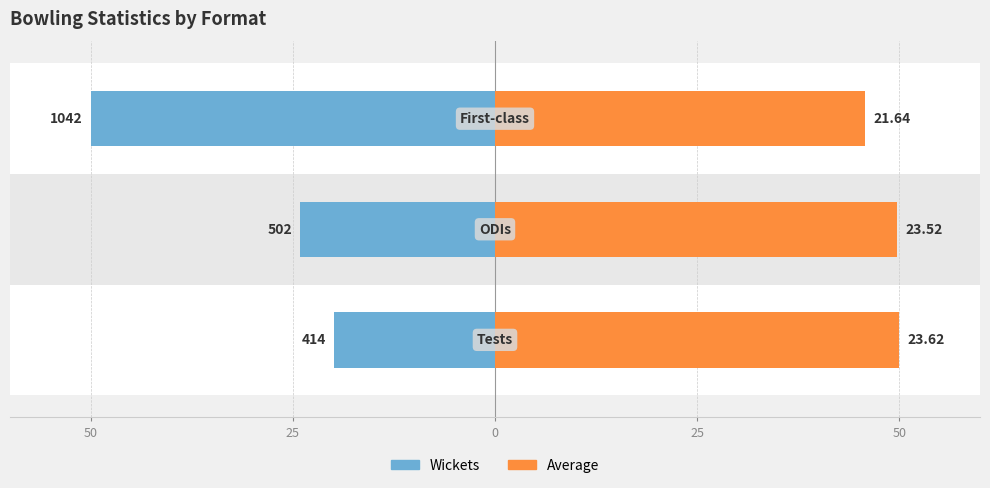

What is the spread (max minus min) of values at 50?

69.9